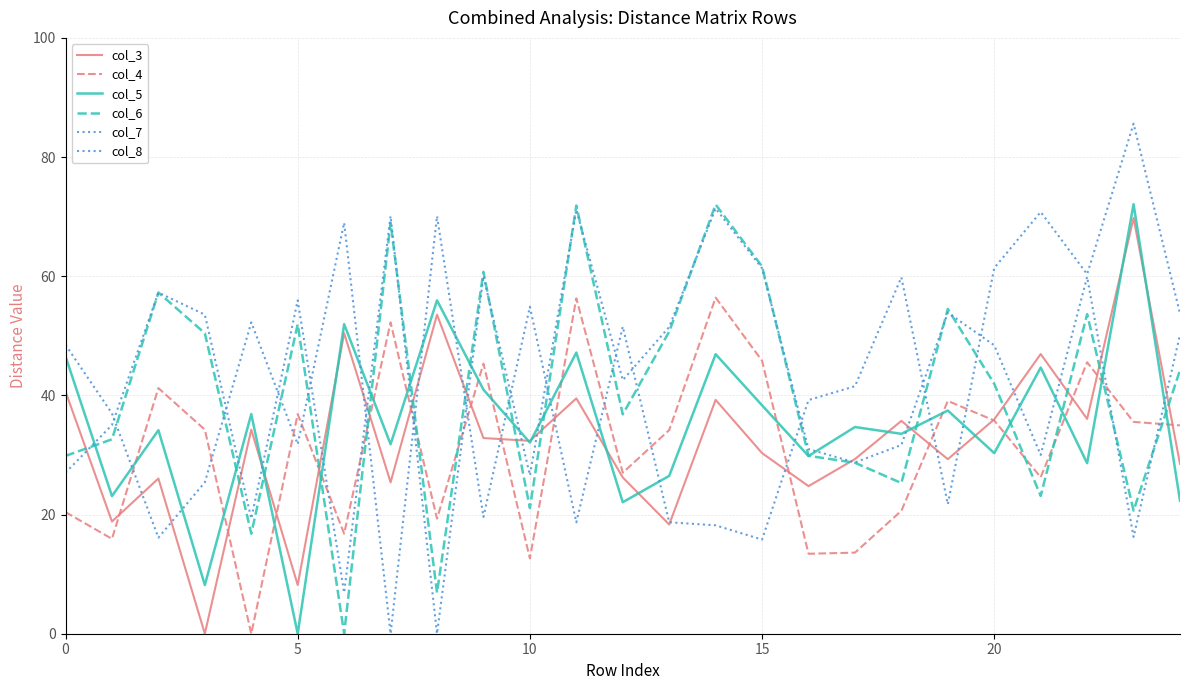

How many lines are shown in the chart?

6